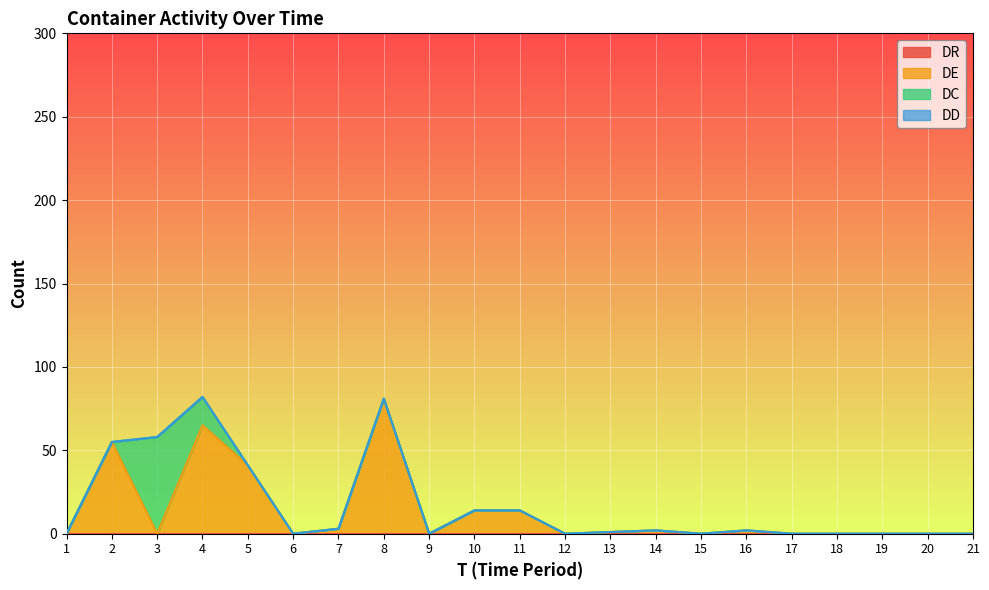

What is the highest value of the DC series?

58